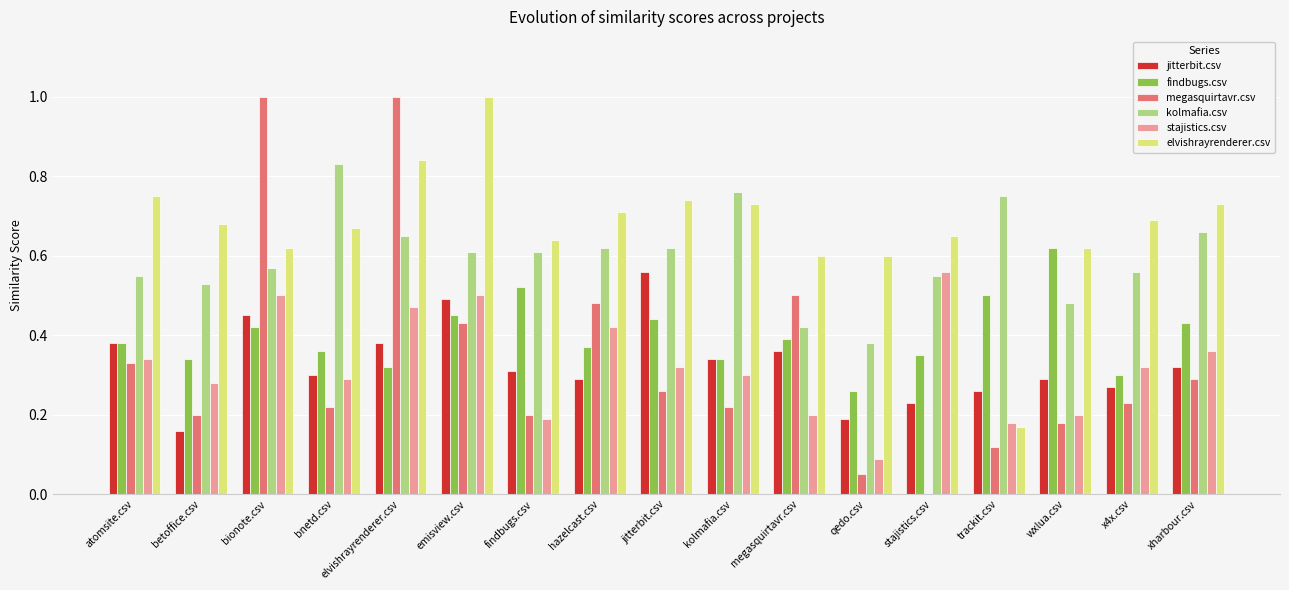

Between bionote.csv and findbugs.csv, which series saw the biggest shift?

megasquirtavr.csv